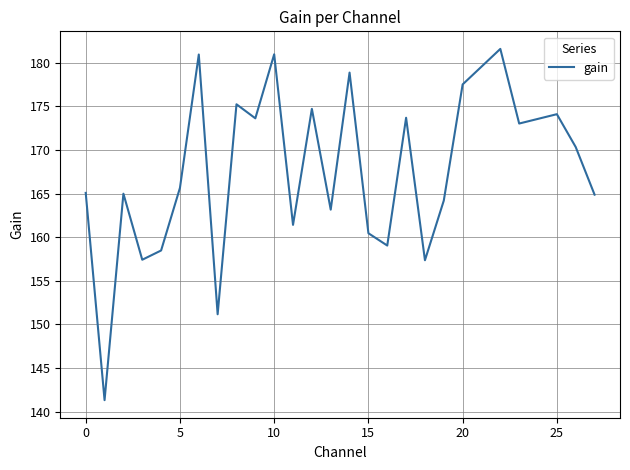

What is the difference between the maximum and minimum values?

40.3